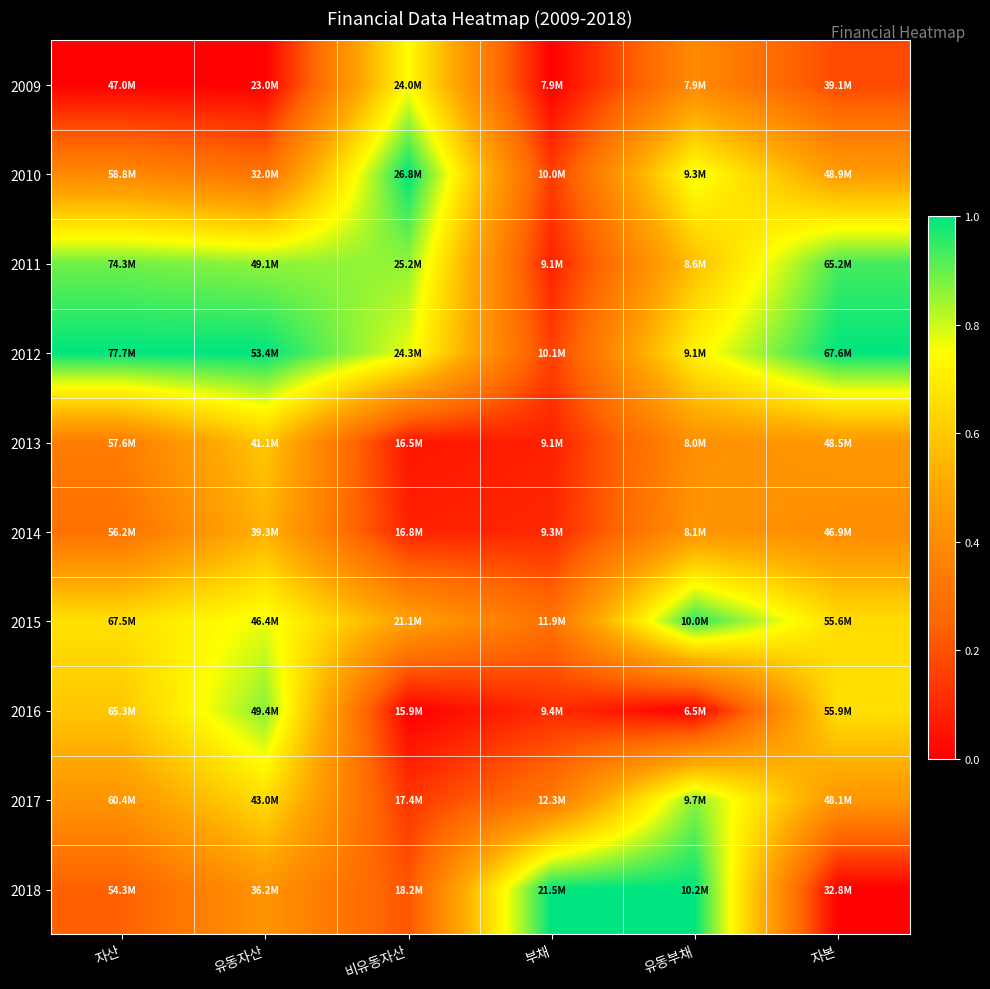

Reading left to right, extract all data points from this chart.

2009: 자산=0.0	유동자산=0.0	비유동자산=0.7	부채=0.0	유동부채=0.4	자본=0.2
2010: 자산=0.4	유동자산=0.3	비유동자산=1.0	부채=0.1	유동부채=0.8	자본=0.5
2011: 자산=0.9	유동자산=0.9	비유동자산=0.9	부채=0.1	유동부채=0.6	자본=0.9
2012: 자산=1.0	유동자산=1.0	비유동자산=0.8	부채=0.2	유동부채=0.7	자본=1.0
2013: 자산=0.3	유동자산=0.6	비유동자산=0.1	부채=0.1	유동부채=0.4	자본=0.5
2014: 자산=0.3	유동자산=0.5	비유동자산=0.1	부채=0.1	유동부채=0.4	자본=0.4
2015: 자산=0.7	유동자산=0.8	비유동자산=0.5	부채=0.3	유동부채=1.0	자본=0.7
2016: 자산=0.6	유동자산=0.9	비유동자산=0.0	부채=0.1	유동부채=0.0	자본=0.7
2017: 자산=0.4	유동자산=0.7	비유동자산=0.1	부채=0.3	유동부채=0.9	자본=0.4
2018: 자산=0.2	유동자산=0.4	비유동자산=0.2	부채=1.0	유동부채=1.0	자본=0.0